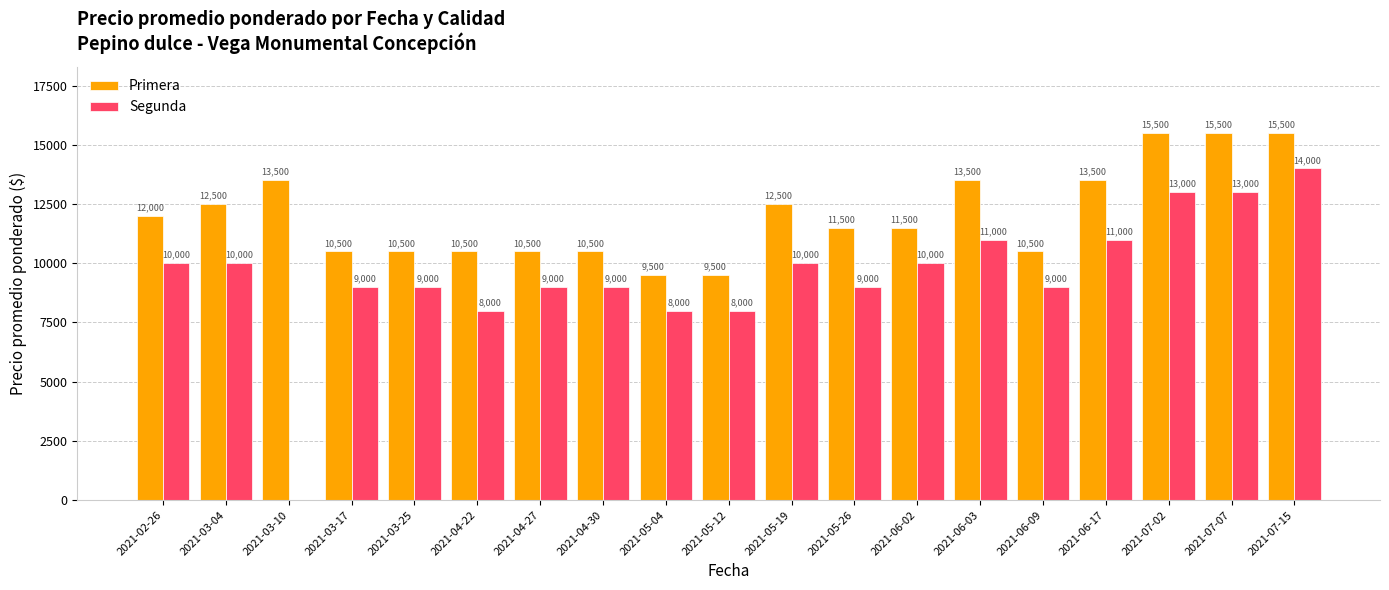

What is the sum of all Segunda values?

180000